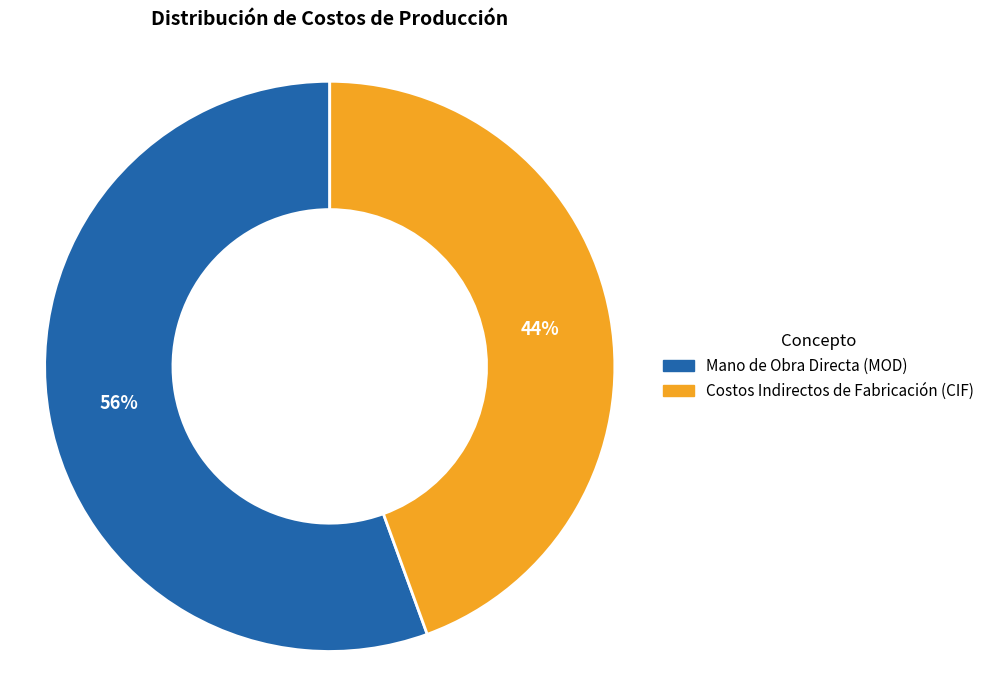

Is it true that Costos Indirectos de Fabricación (CIF) is 53% of the pie?

False